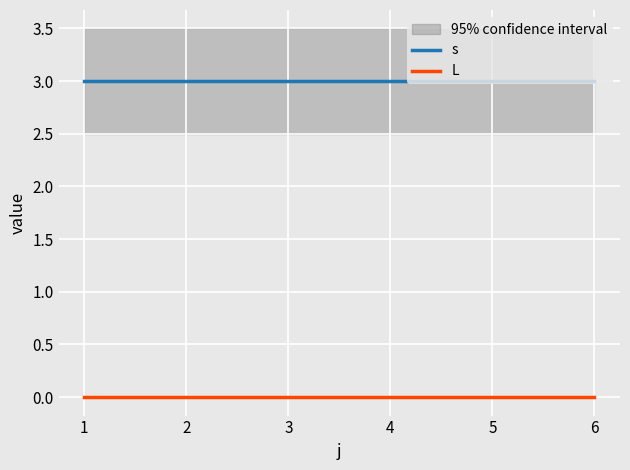

True or false: L and s intersect in this chart.

False